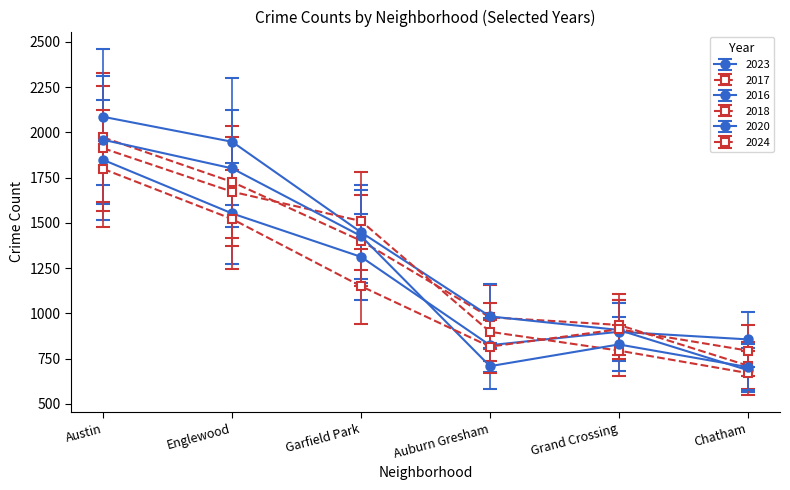

Does the chart have visible grid lines?

No